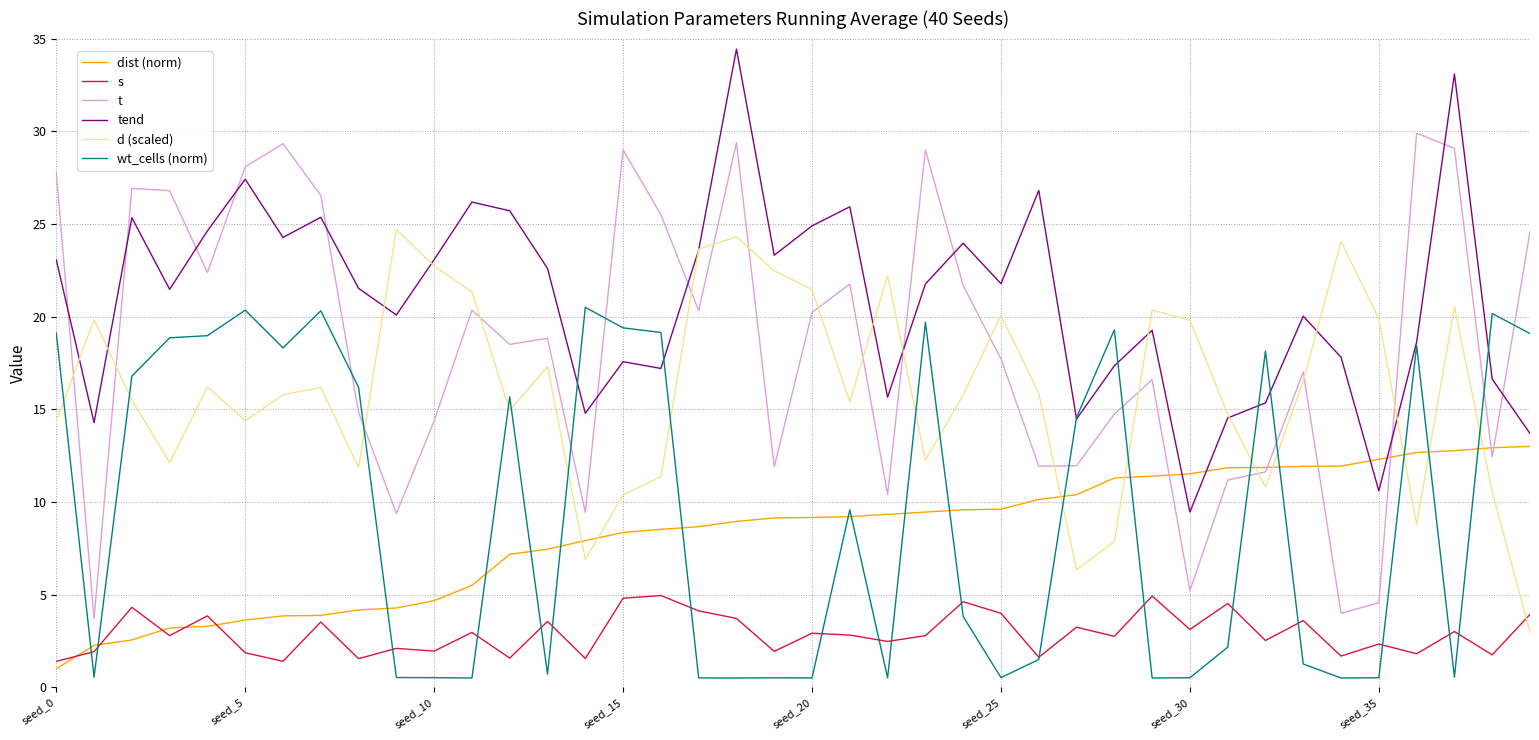

Which series has the largest total across all categories?

tend